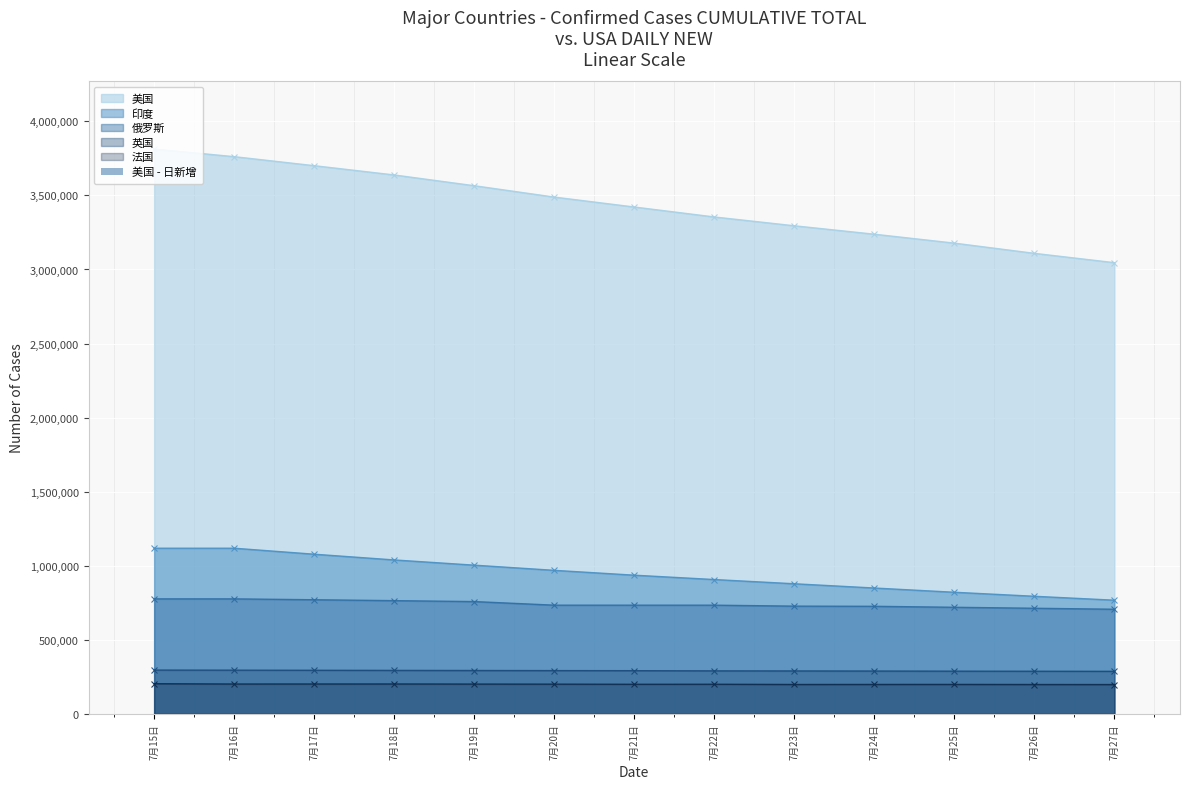

Is the value of 法国 at 7月23日 greater than the value of 英国 at 7月18日?

No